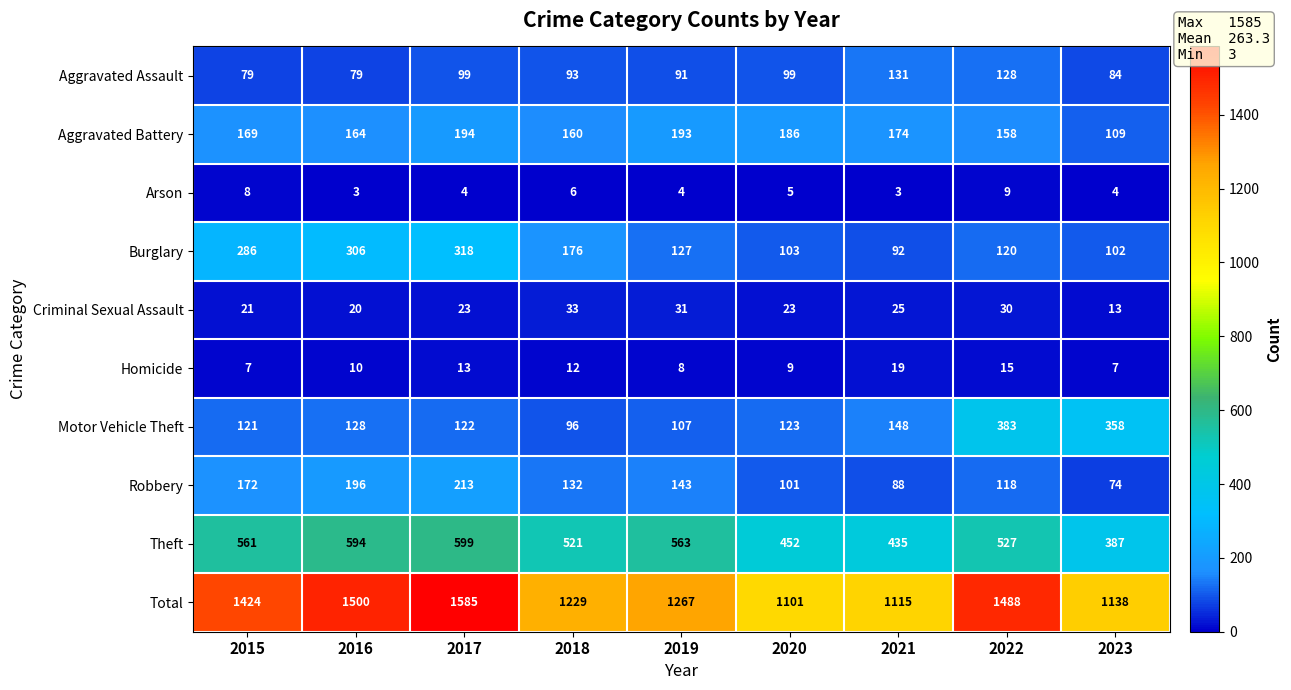

What is the sum of the Theft values at 2019 and 2018?

1084